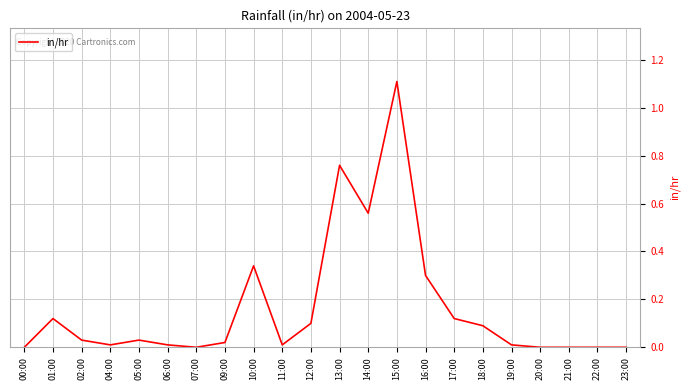

The chart shows a value of 0.0 at 04:00. True or false?

True